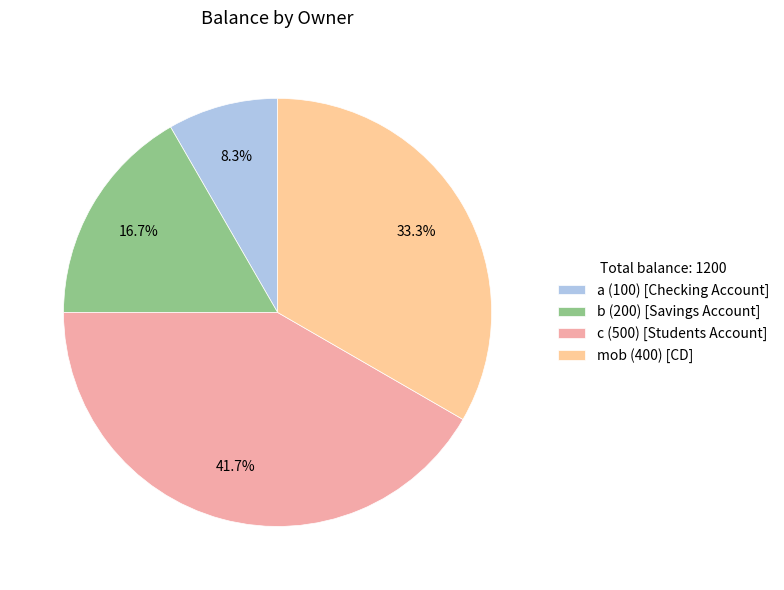

To the nearest percent, what portion does b represent?

17%